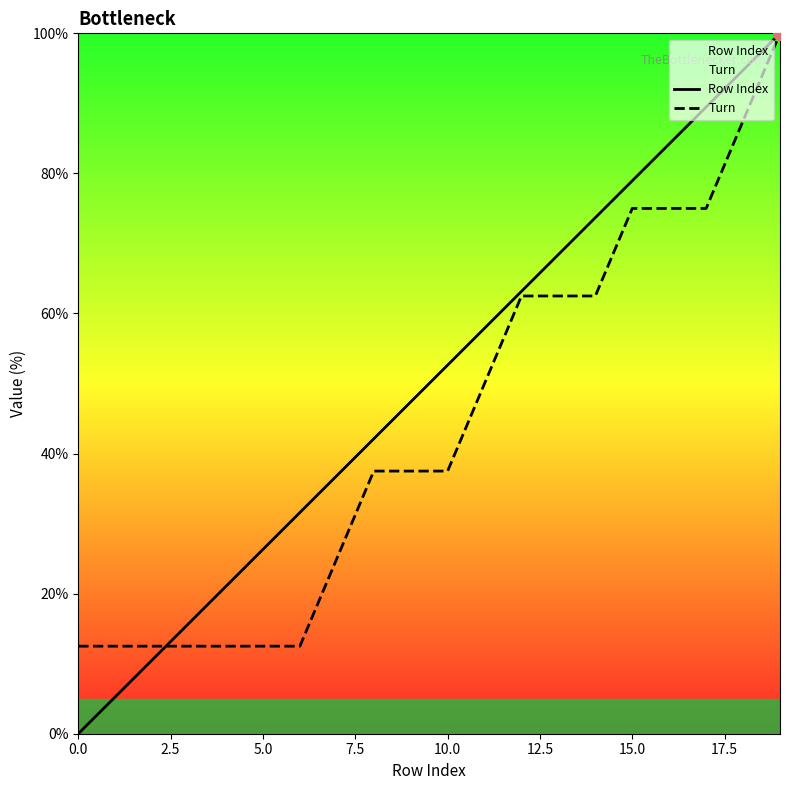

What is the sum of all Row Index values?

1000.0